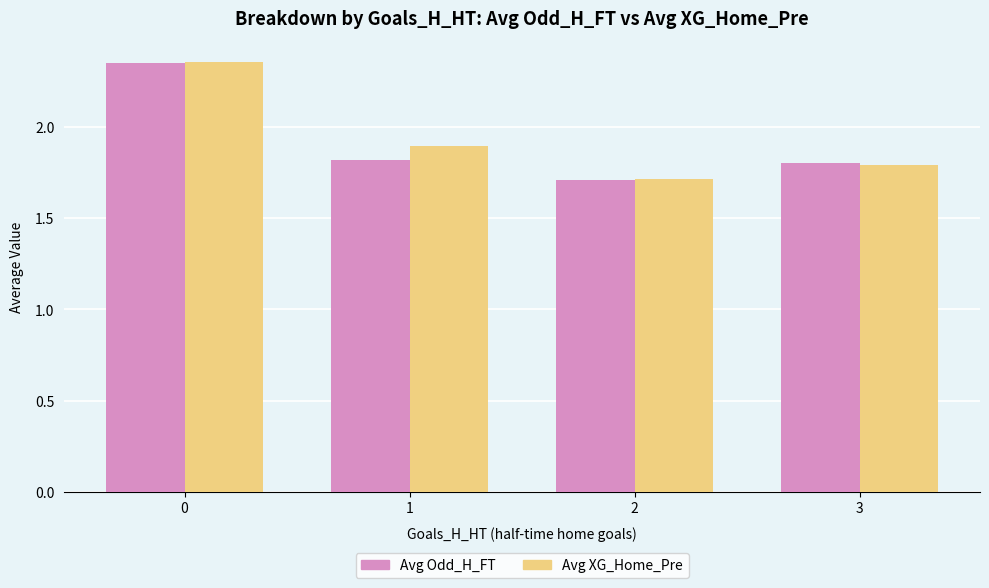

Between 1 and 3, which series saw the biggest shift?

Avg XG_Home_Pre